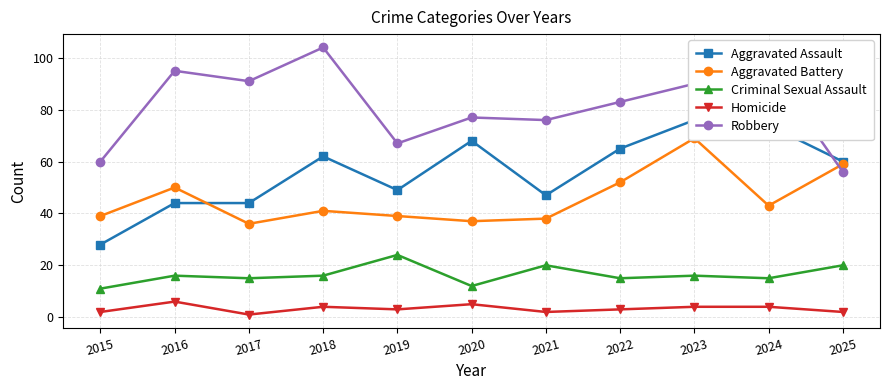

Count the number of data series in this chart.

5